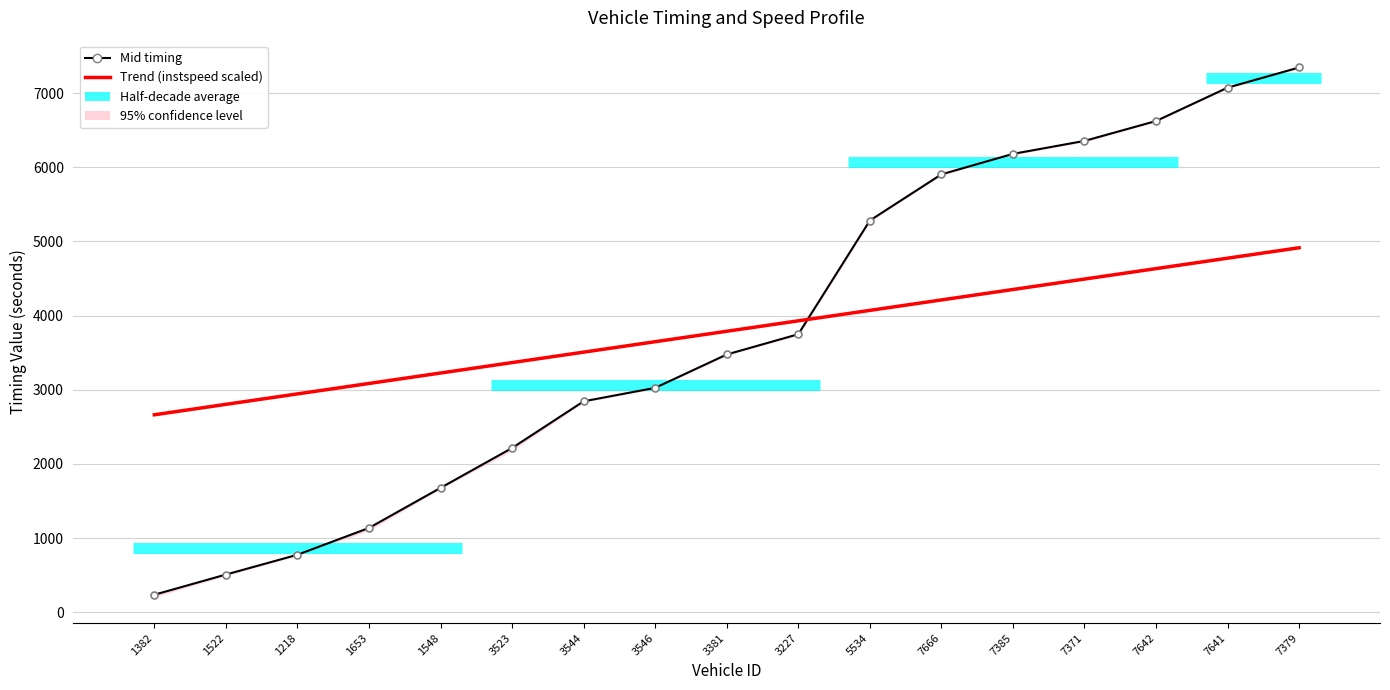

True or false: entry has a value of 1677.2 at 1548.

True